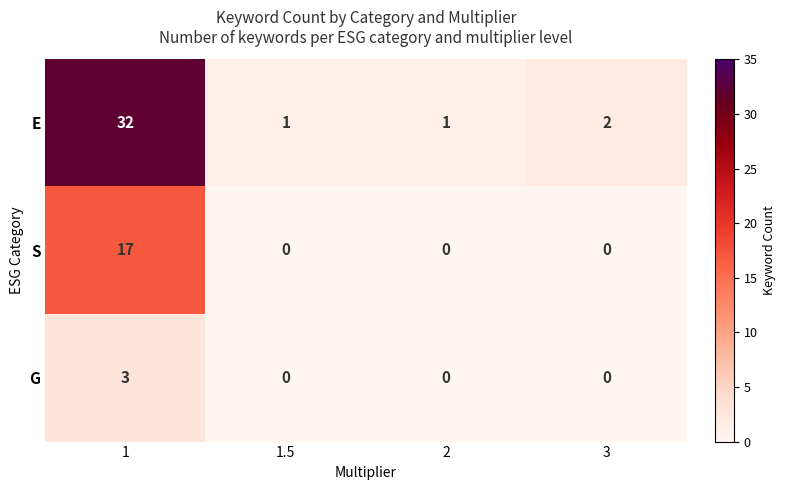

Which category has the highest value across all series?

1